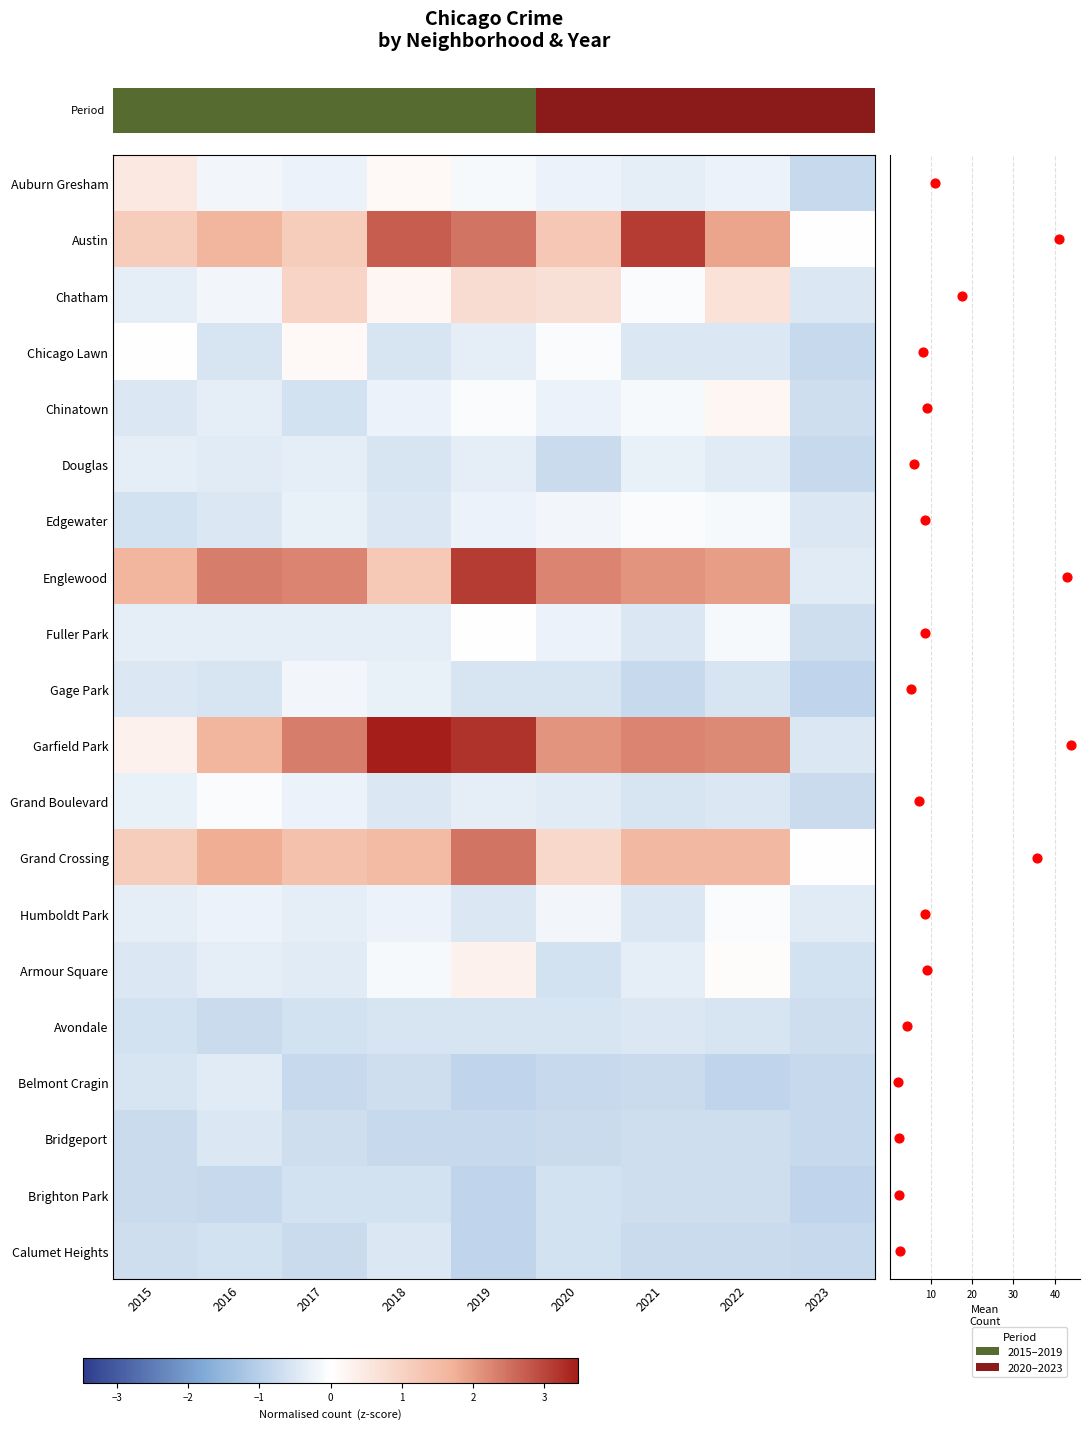

How many series are shown in this chart?

20